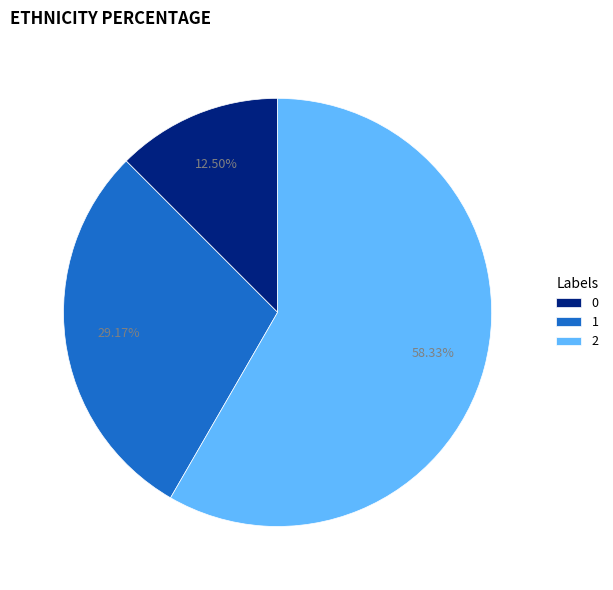

How many slices are in this pie chart?

3